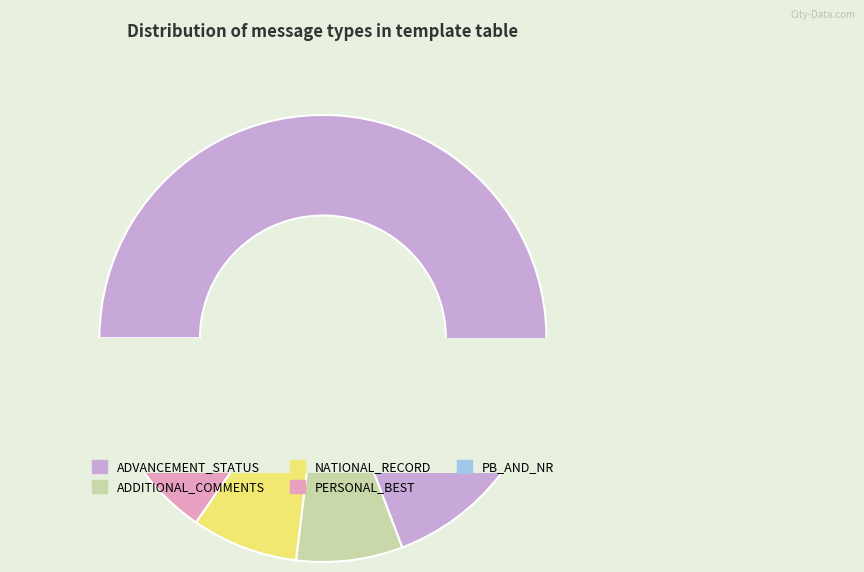

Rank the categories by value from highest to lowest.

ADVANCEMENT_STATUS, ADDITIONAL_COMMENTS, NATIONAL_RECORD, PERSONAL_BEST, PB_AND_NR